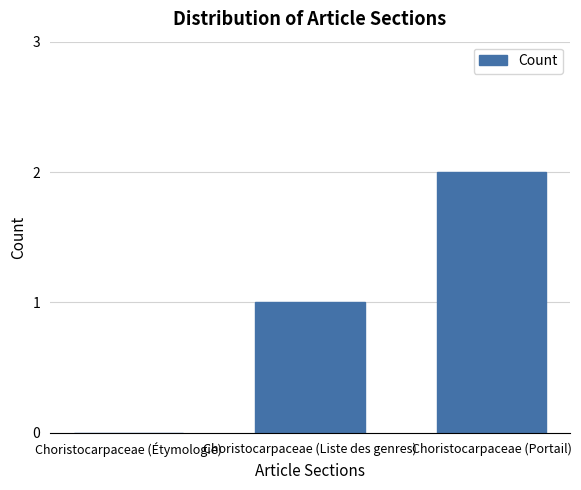

Which has a higher value, Choristocarpaceae (Étymologie) or Choristocarpaceae (Liste des genres)?

Choristocarpaceae (Liste des genres)